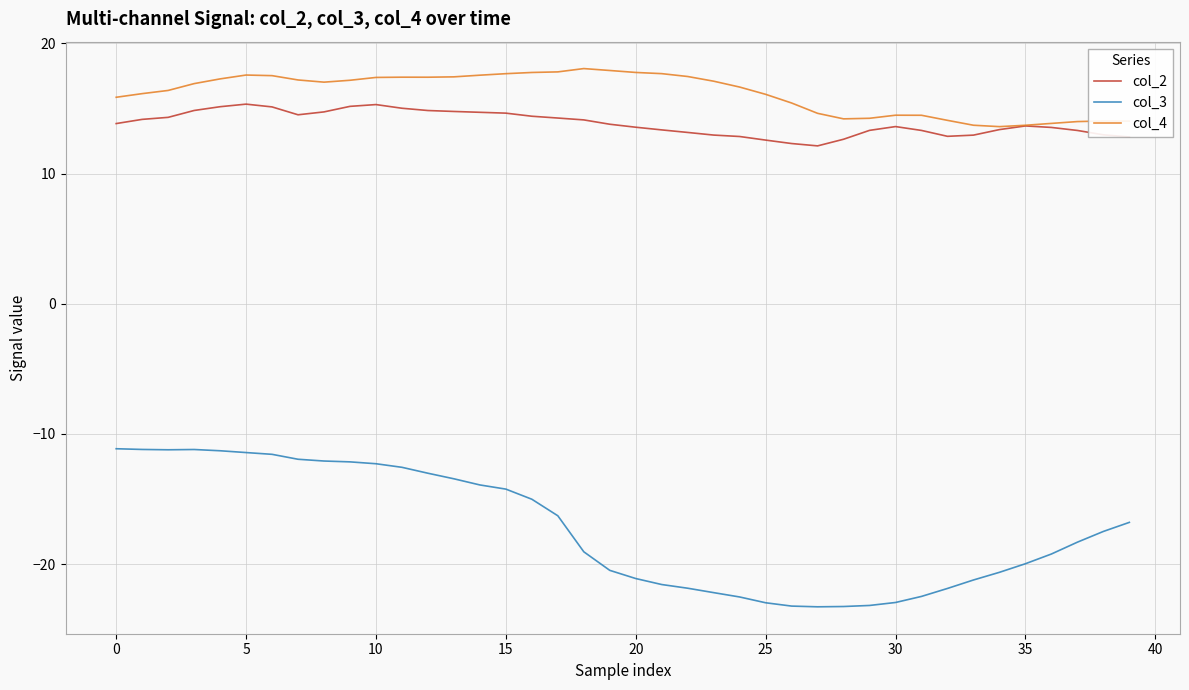

True or false: col_2 and col_3 cross at least once.

False